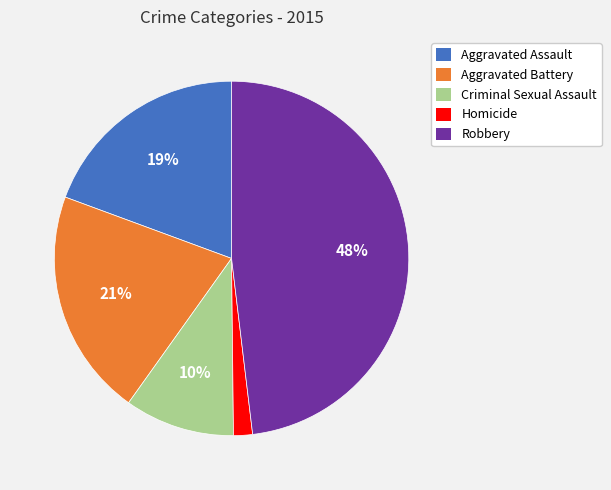

The Aggravated Battery slice represents 26% of the pie. True or false?

False